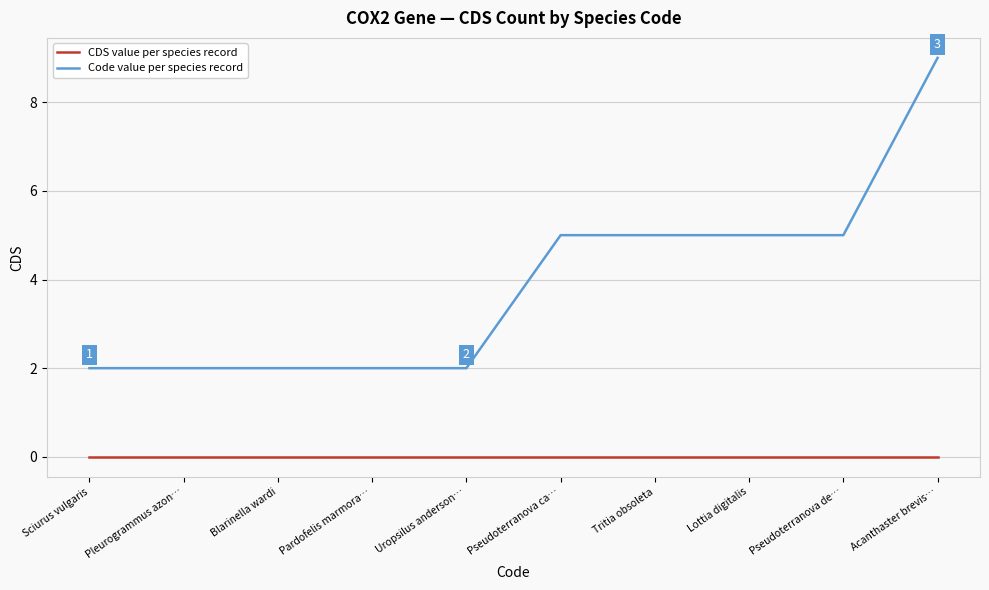

How many lines are shown in the chart?

2